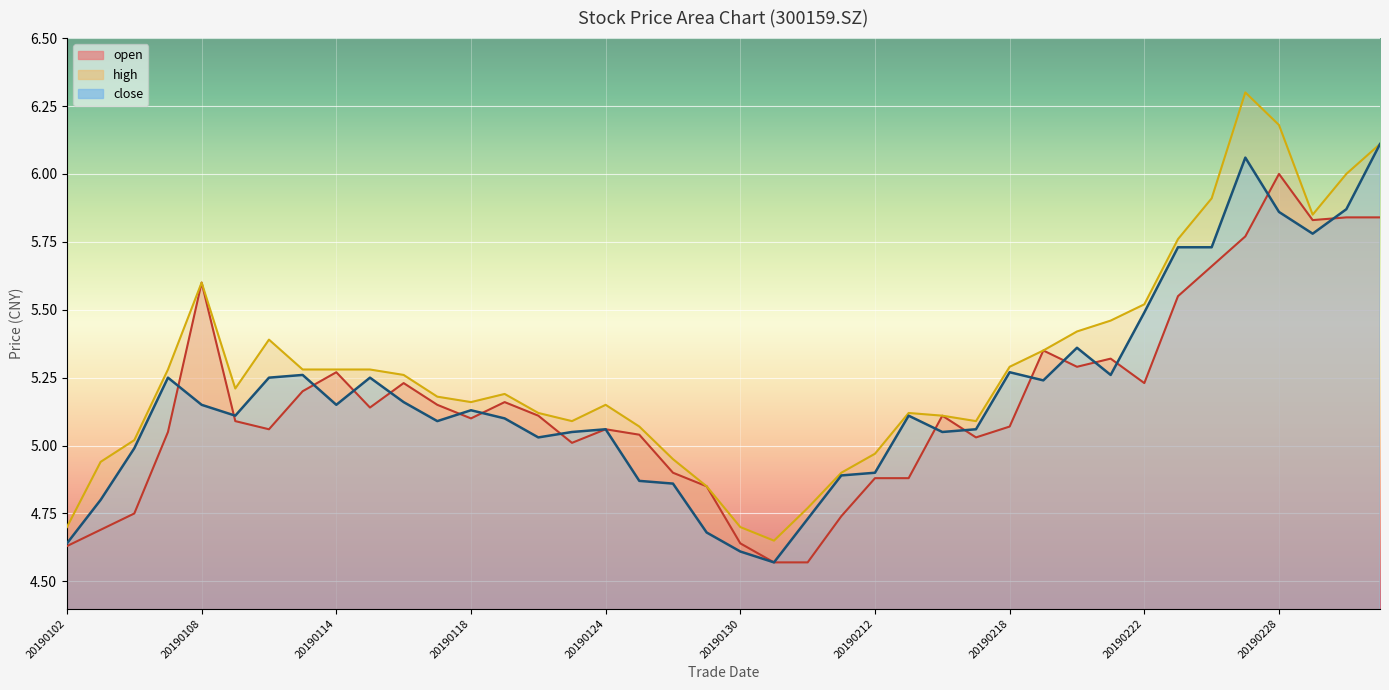

Count the number of data series in this chart.

3